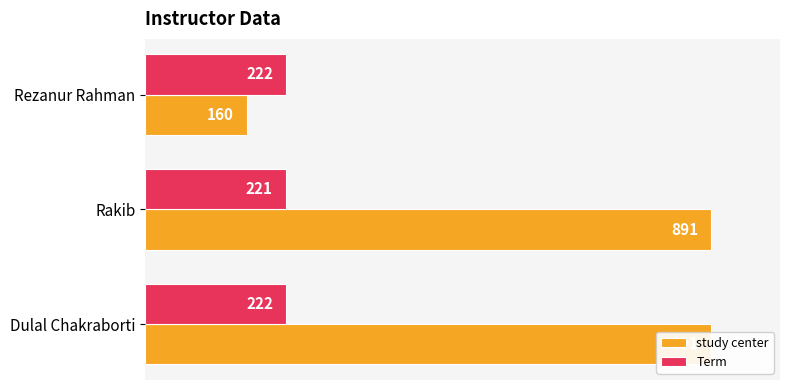

Which series has the widest spread of values?

study center